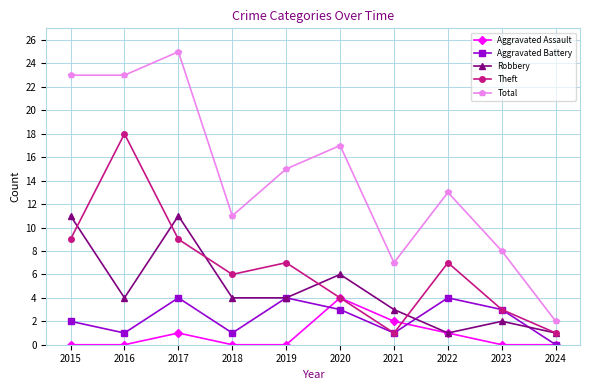

What value does the Robbery series have at 2018?

4